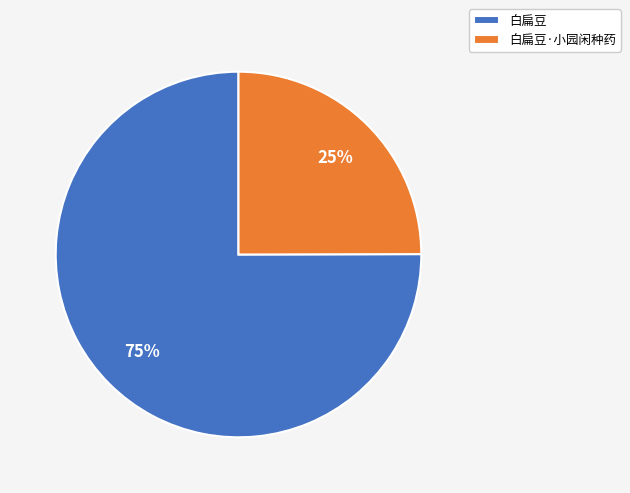

How many segments does this pie chart have?

2